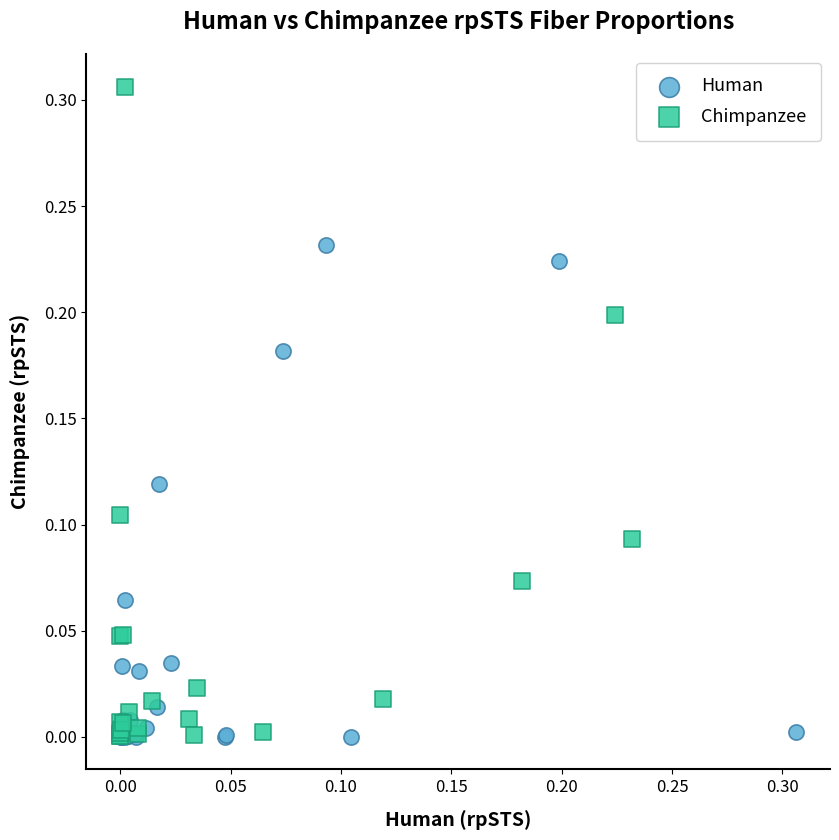

Which series contains the highest Y value?

Chimpanzee